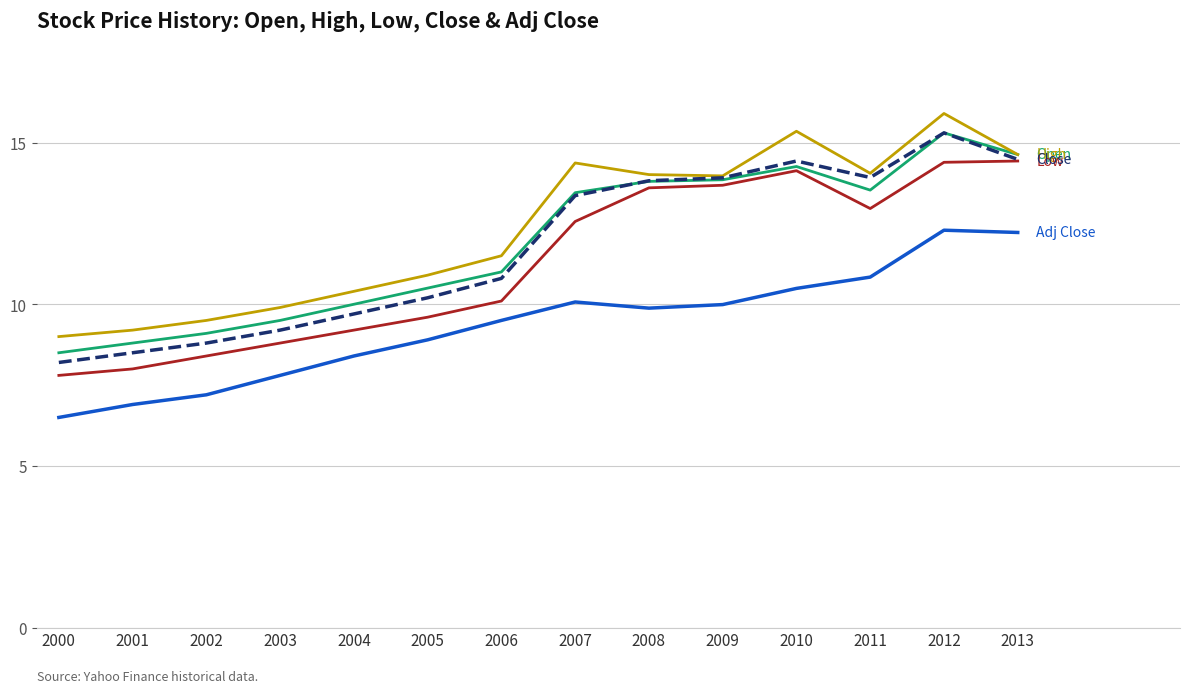

What is the difference between the highest and lowest values at 2007?

4.3